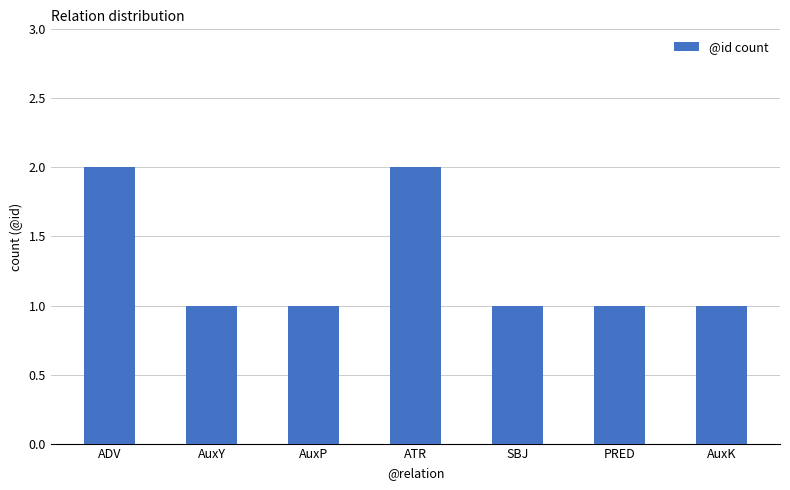

What is the ratio of the value at PRED to the value at AuxP?

1.0